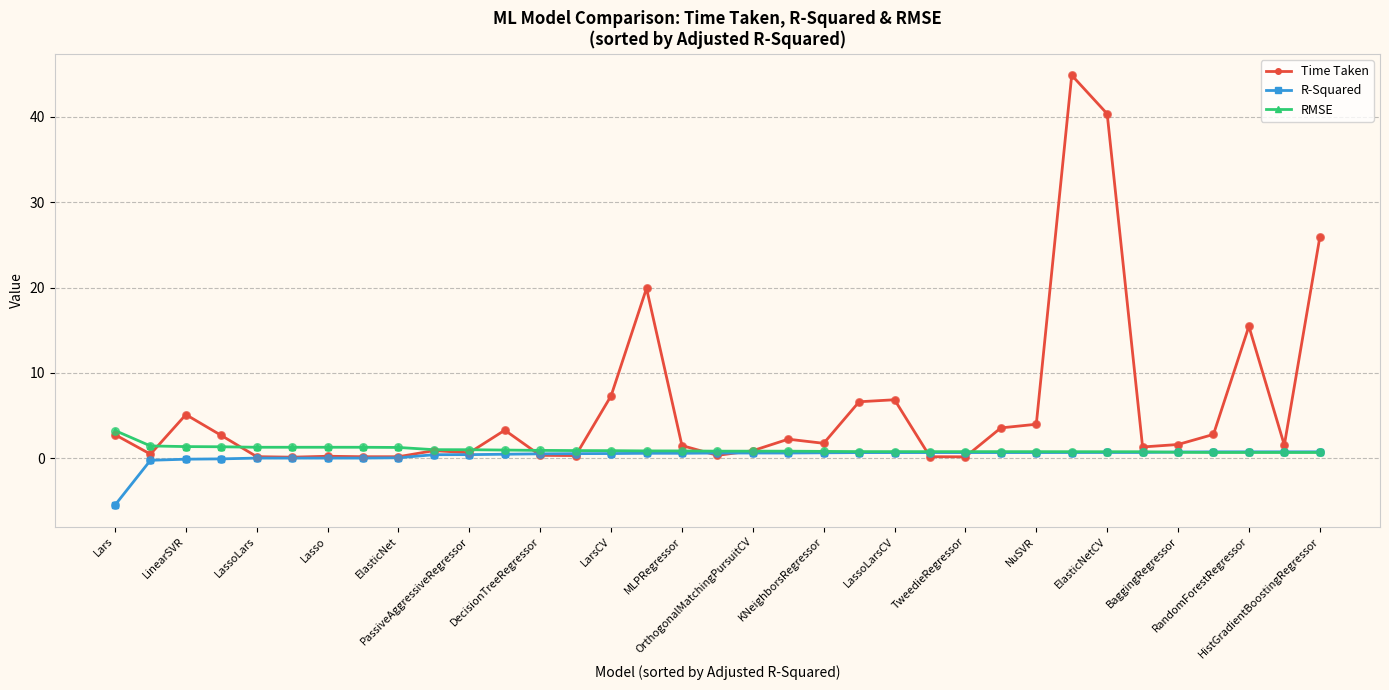

Which series has the largest total across all categories?

Time Taken